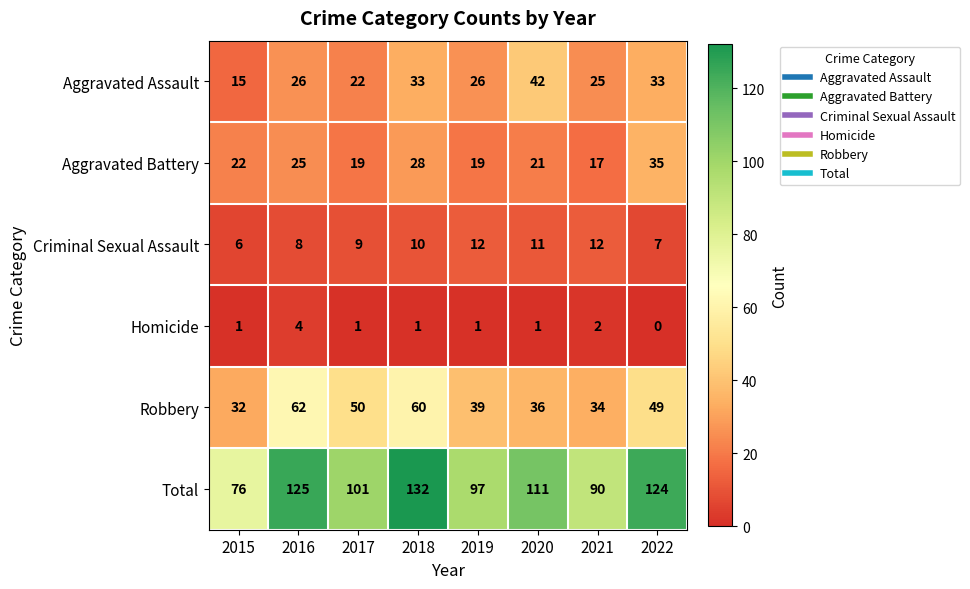

At which category does the chart reach its minimum across all series?

2022